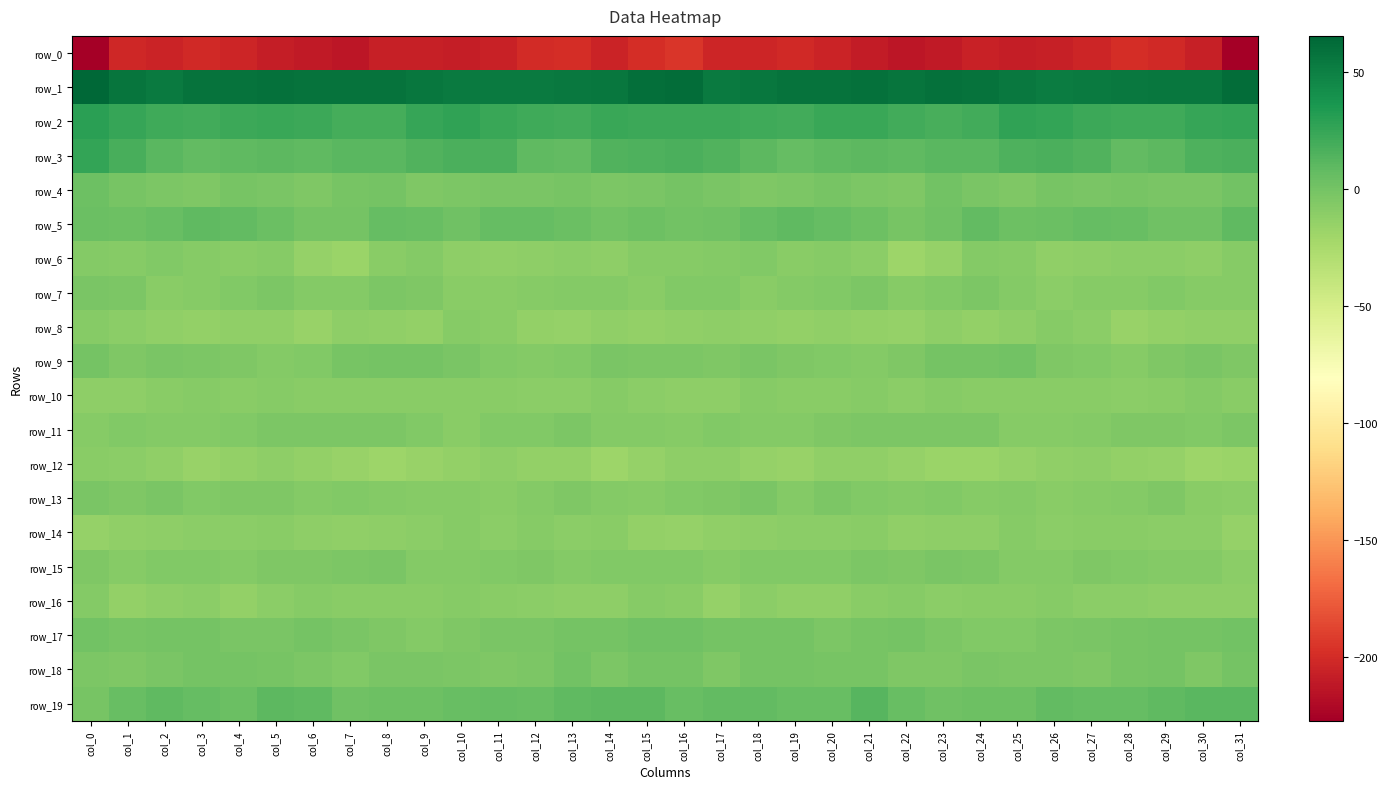

Rank the categories by row_19 value from lowest to highest.

col_0, col_23, col_7, col_8, col_25, col_9, col_24, col_4, col_16, col_1, col_22, col_19, col_12, col_10, col_20, col_27, col_3, col_28, col_11, col_17, col_26, col_18, col_2, col_6, col_13, col_29, col_15, col_14, col_5, col_30, col_31, col_21